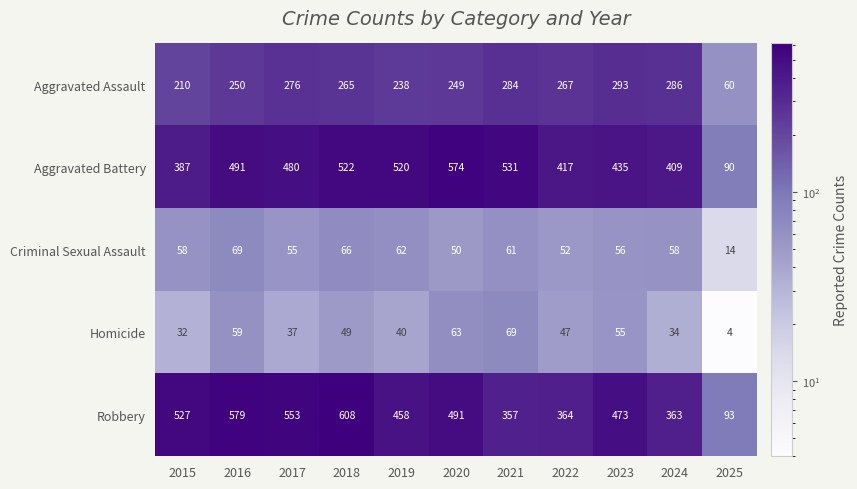

Which series has the widest spread of values?

Robbery